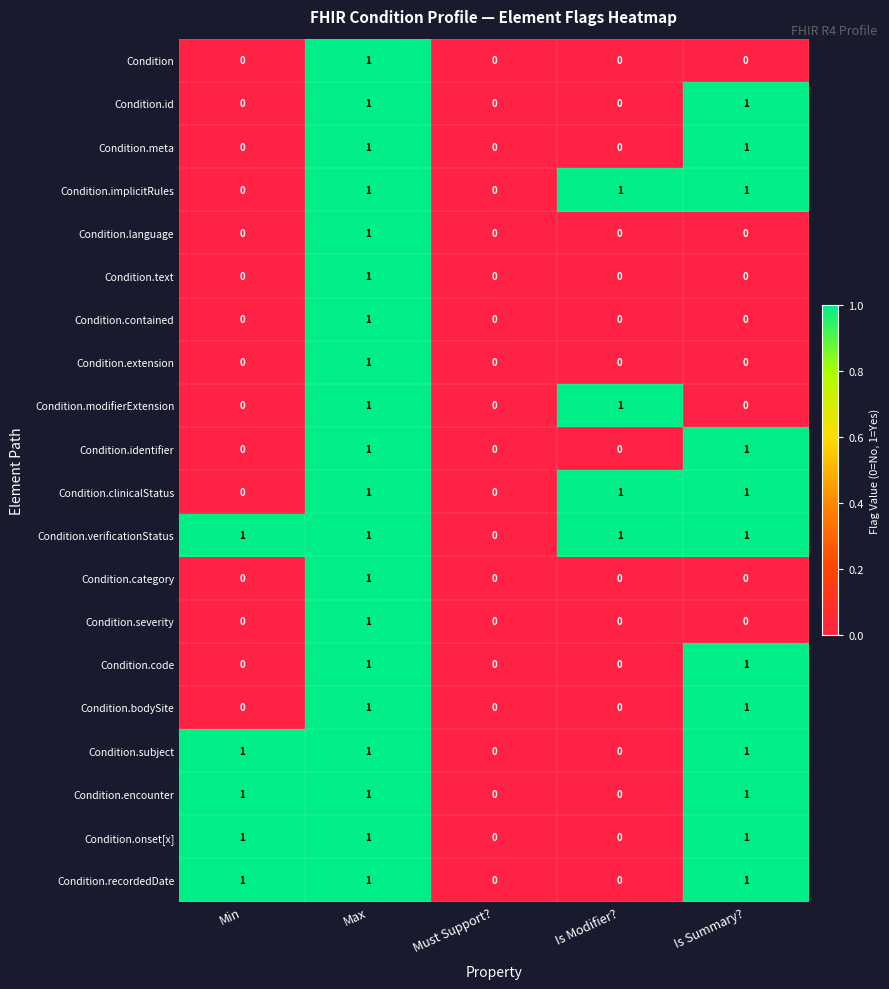

What is the total value across all series at Max?

20